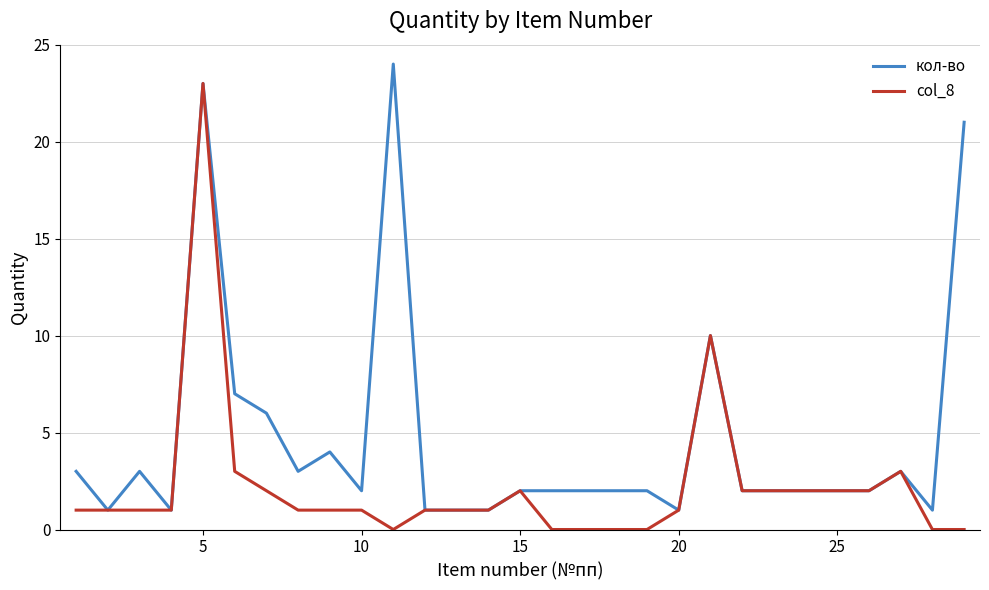

Rank the series by their average value, from highest to lowest.

кол-во, col_8